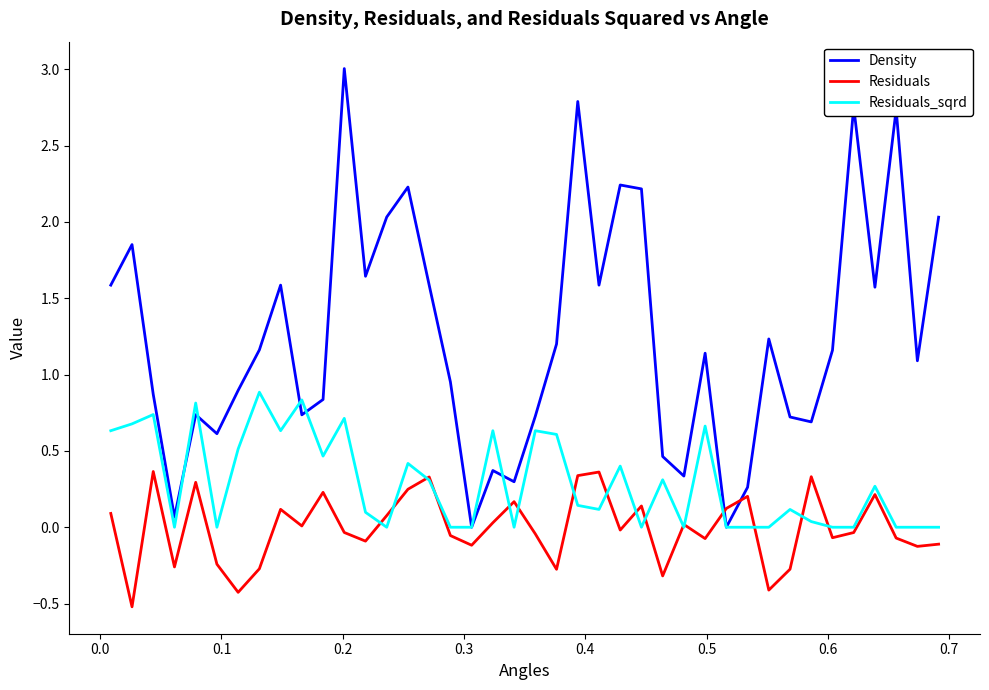

What is the sum of all Residuals_sqrd values?

11.7